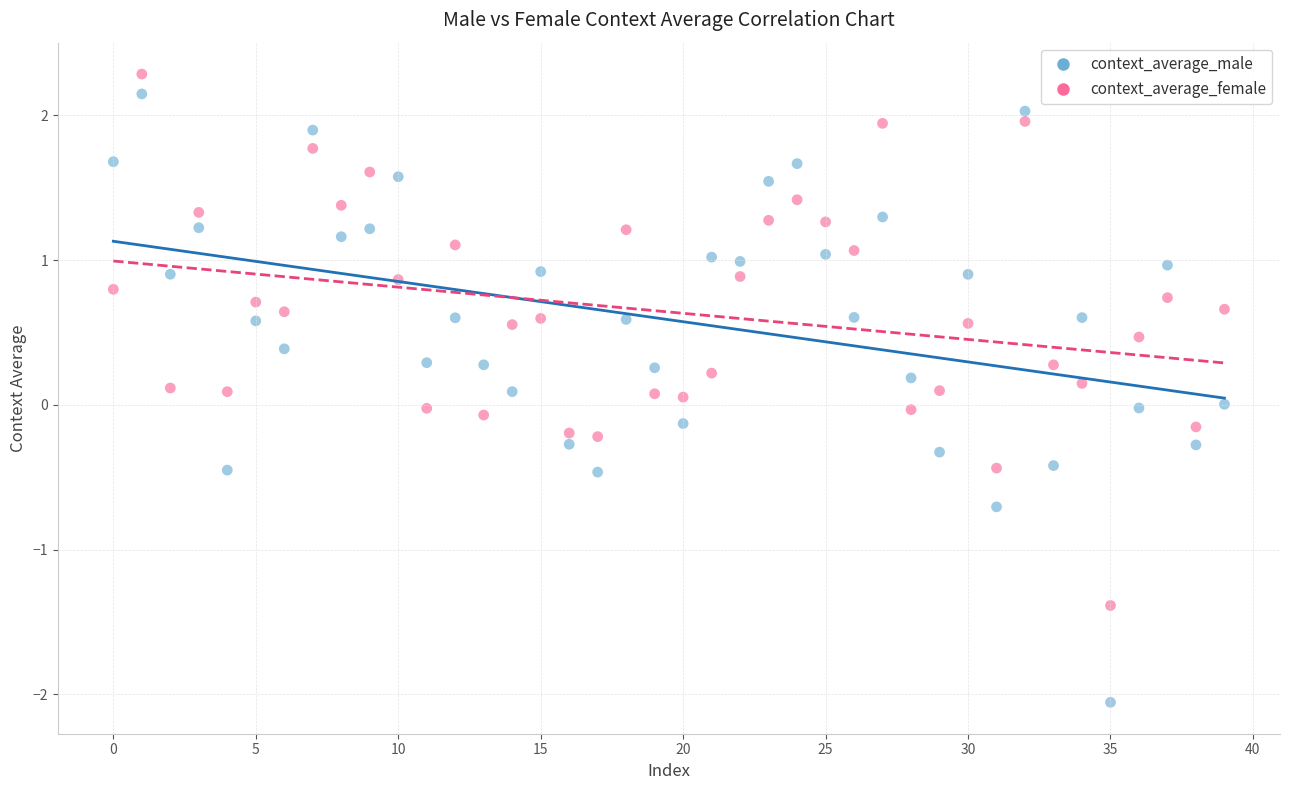

Which series contains the lowest Y value?

context_average_male